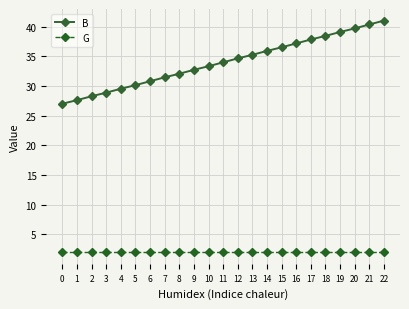

What is the difference between the highest and lowest values at 6?

28.8